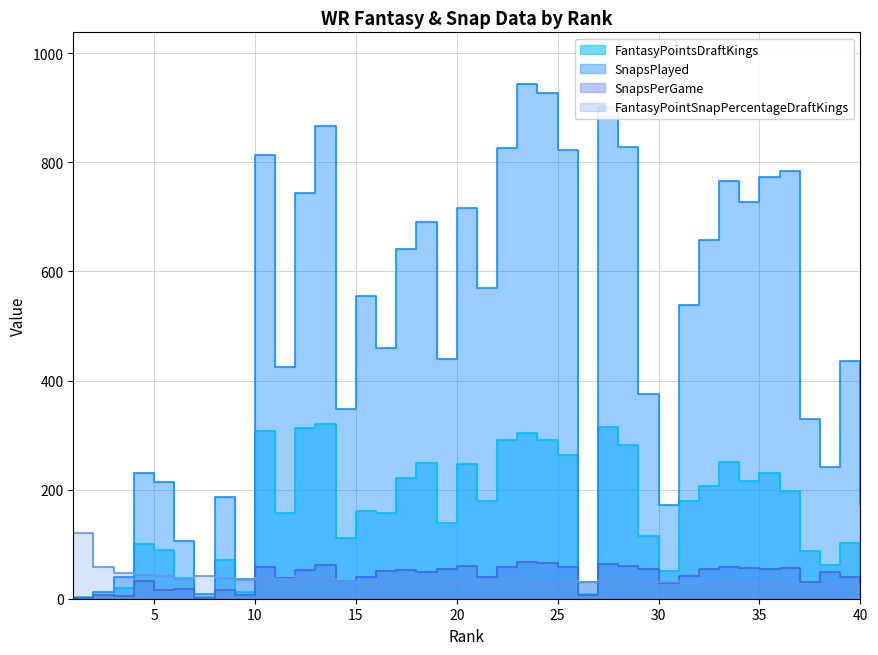

How many values in the SnapsPlayed series exceed 538?

19